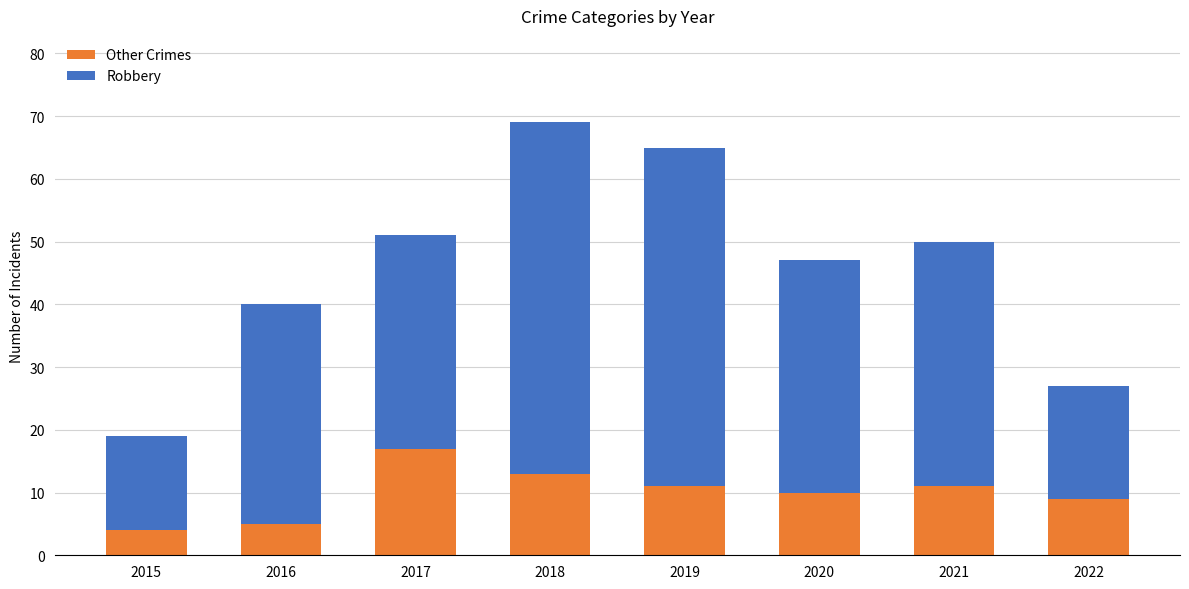

Read the Other Crimes value at 2015.

4